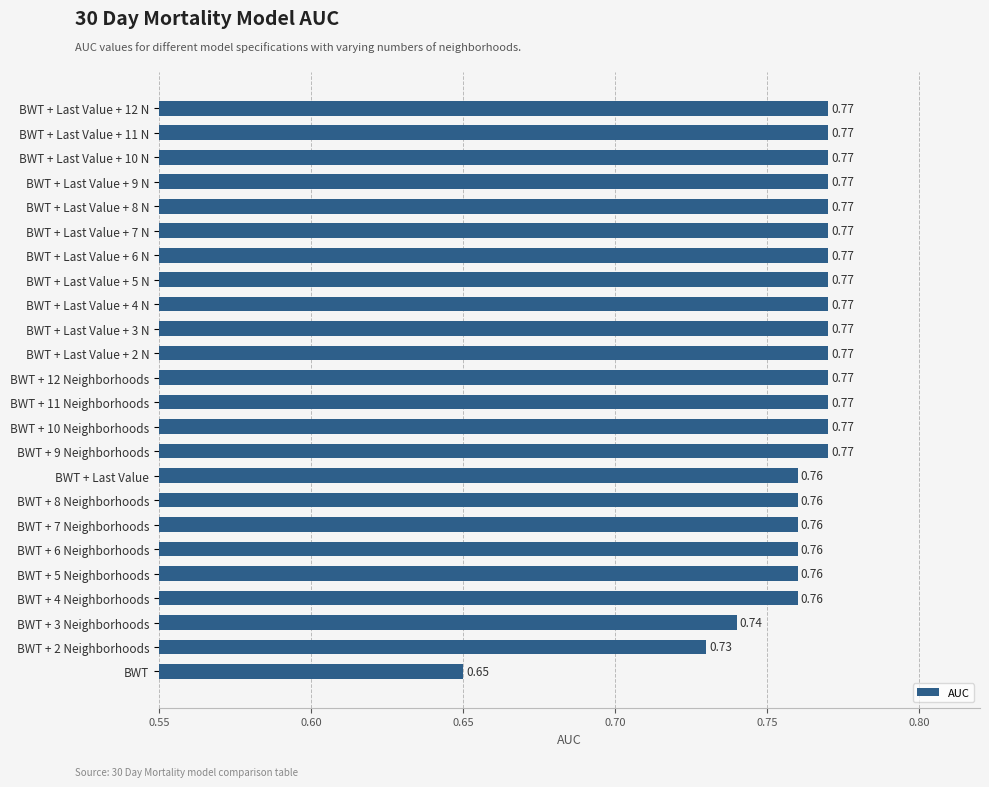

At which label is the value closest to 0?

BWT